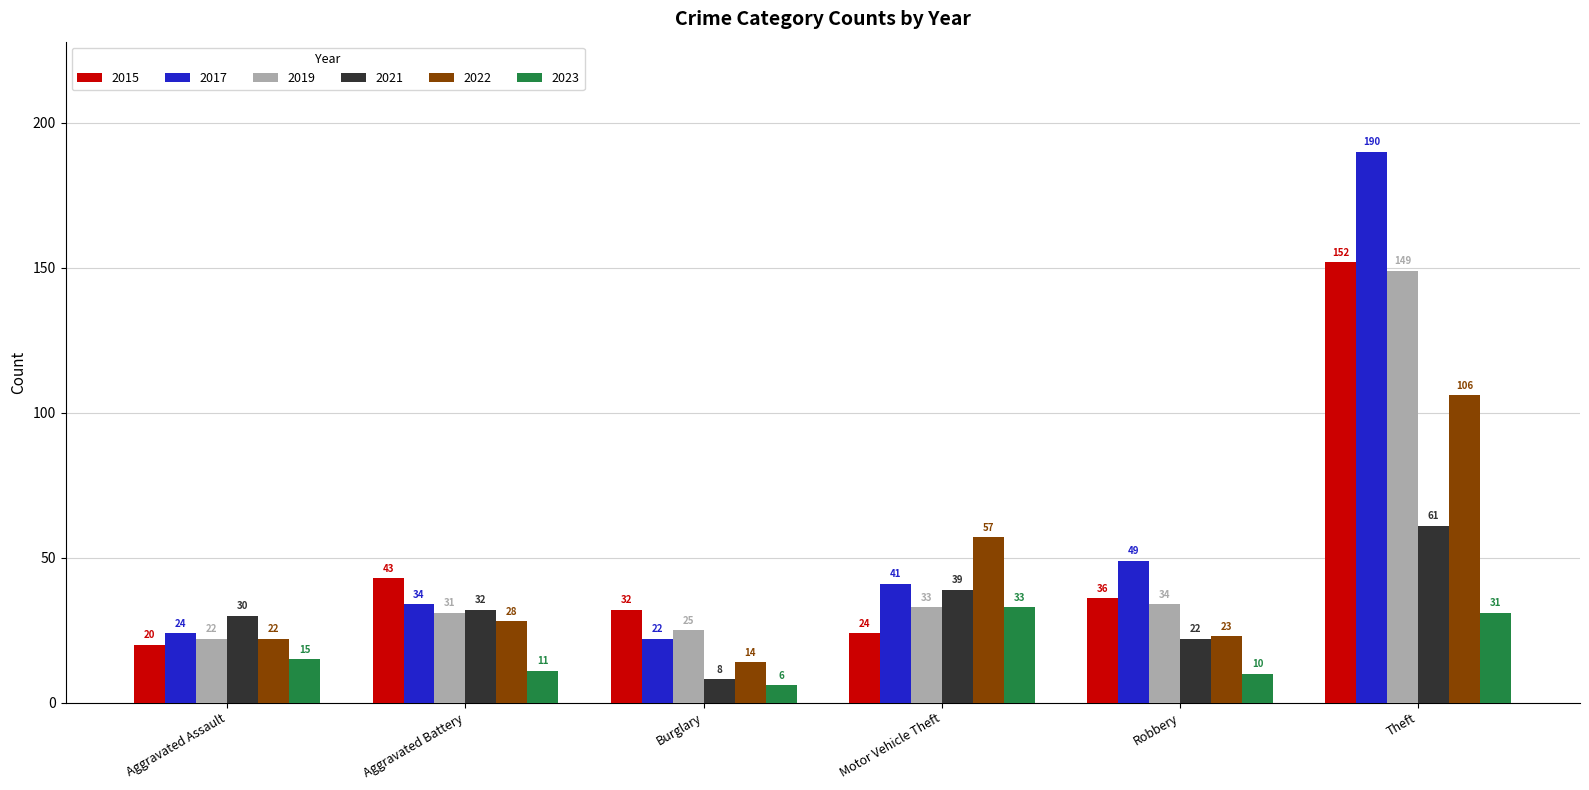

At which label is 2015 closest to 86?

Aggravated Battery